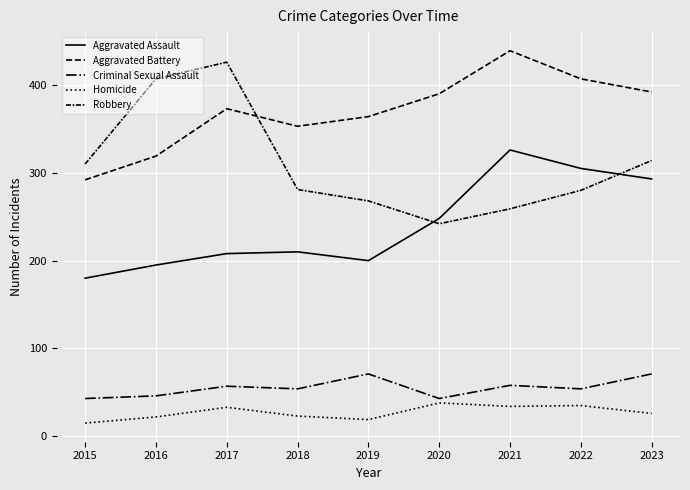

Is this an area chart (filled region under the line)?

No